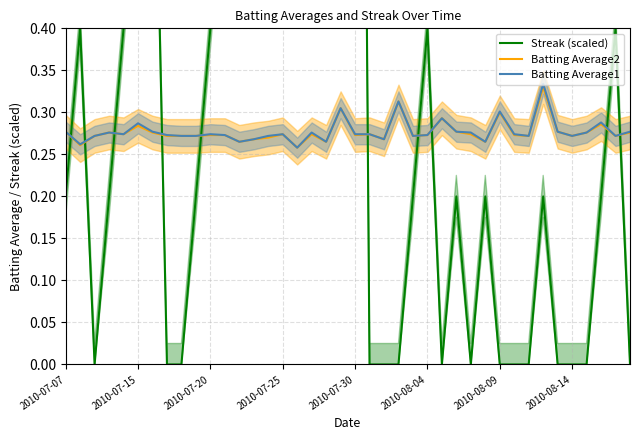

Count the number of categories in the chart.

40